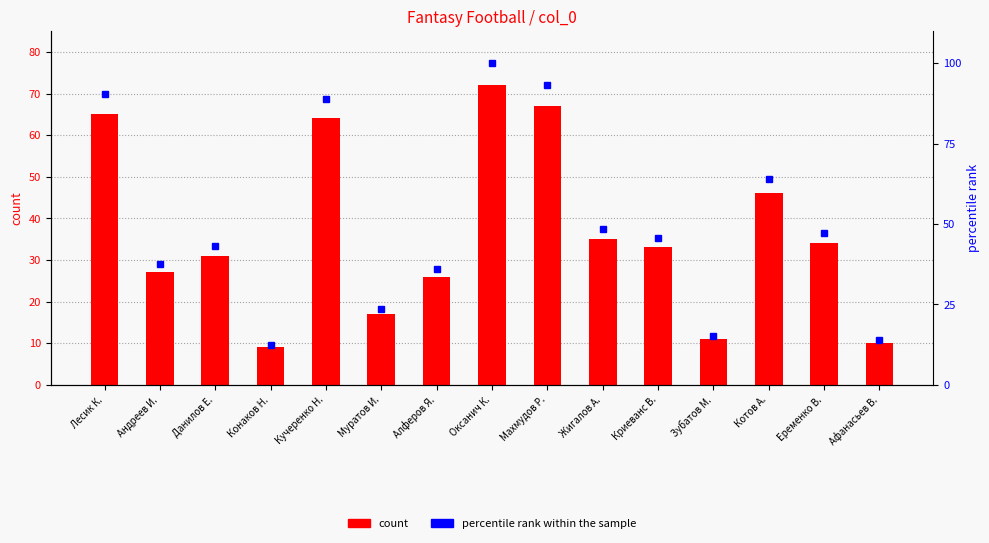

The value of count at Криеванс В. is 33.0. True or false?

True